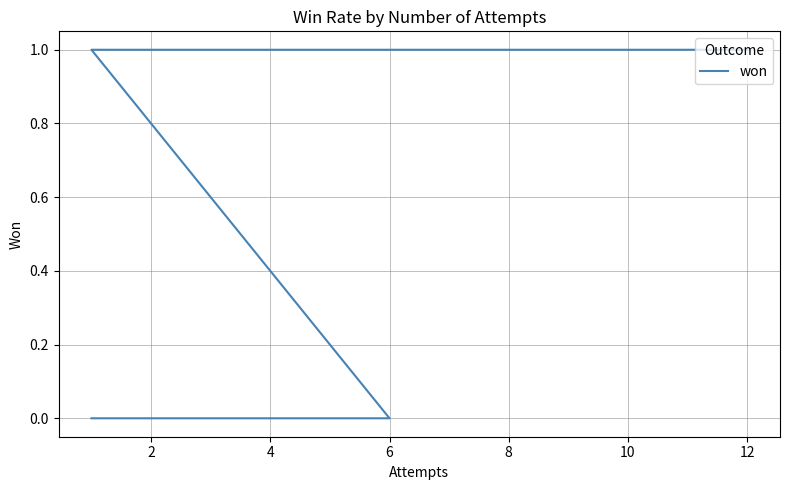

What is the difference between the maximum and minimum values?

1